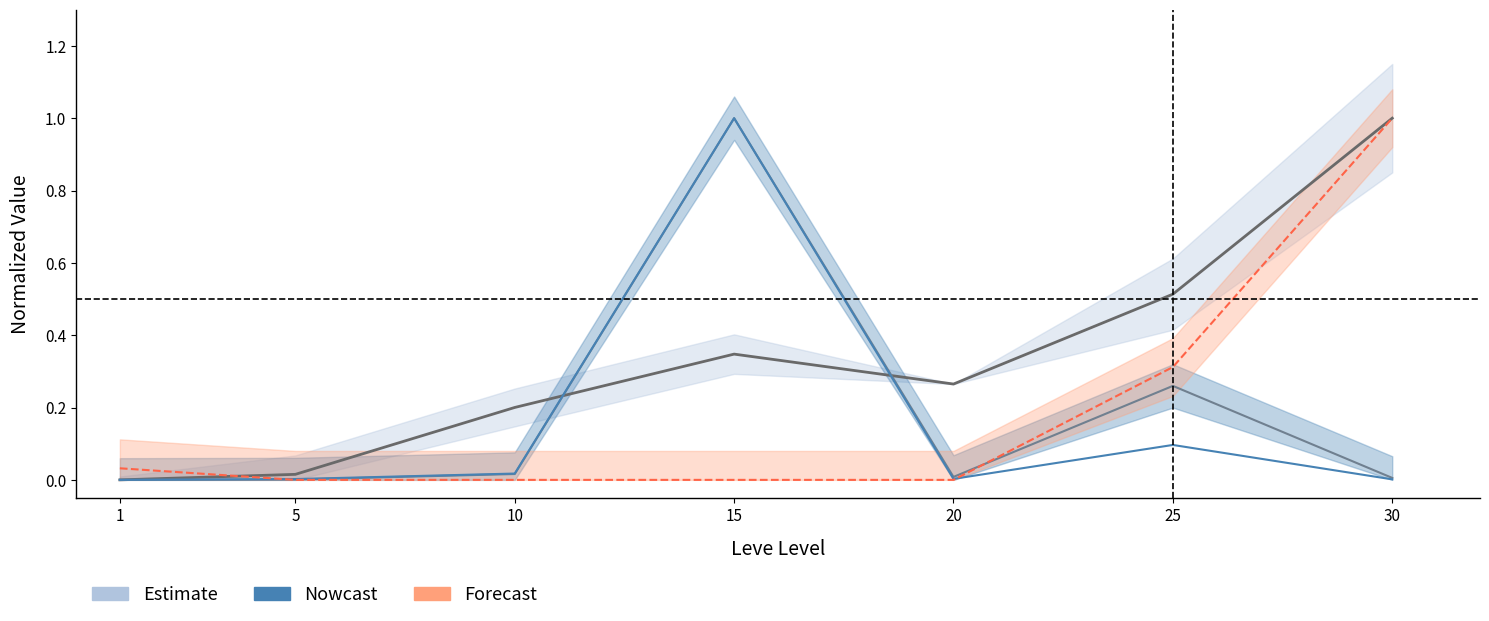

True or false: LevePriceHQ has more than 1 points higher than both neighbors.

False